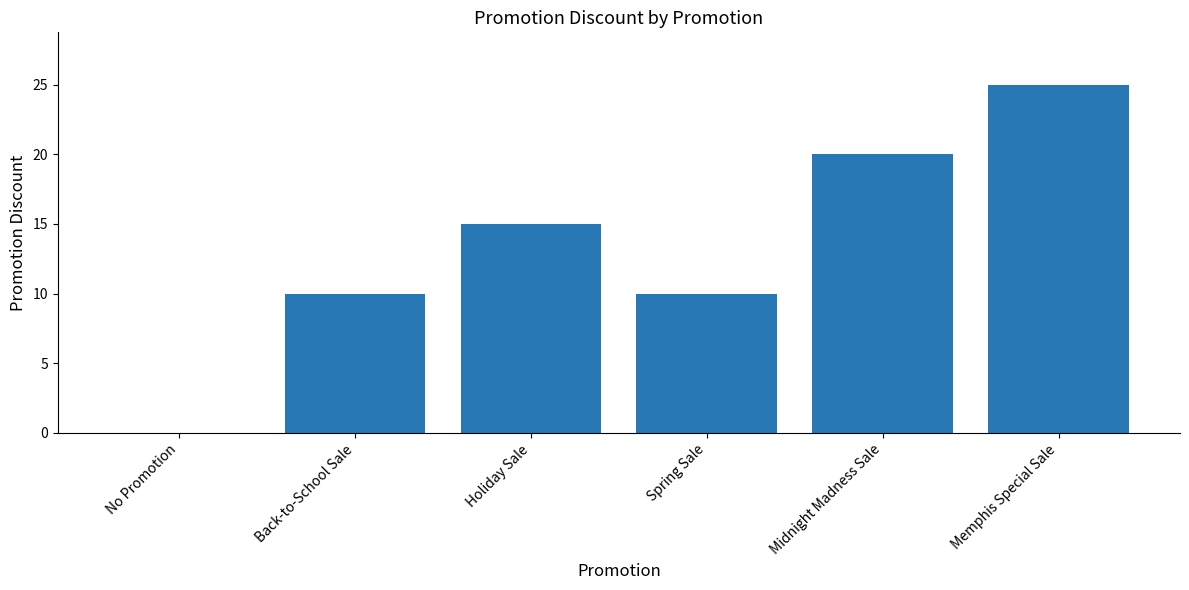

Between Spring Sale and Midnight Madness Sale, which is larger?

Midnight Madness Sale